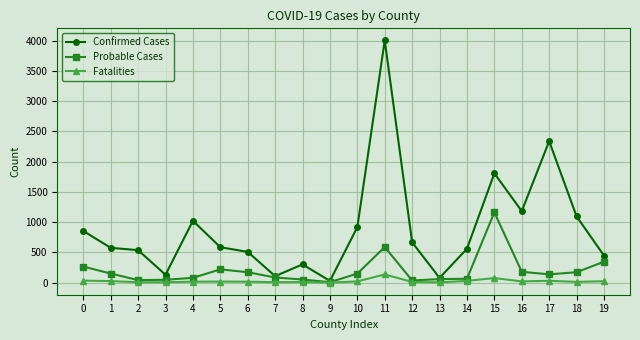

List the series in order of their peak value, lowest first.

Fatalities, Probable Cases, Confirmed Cases